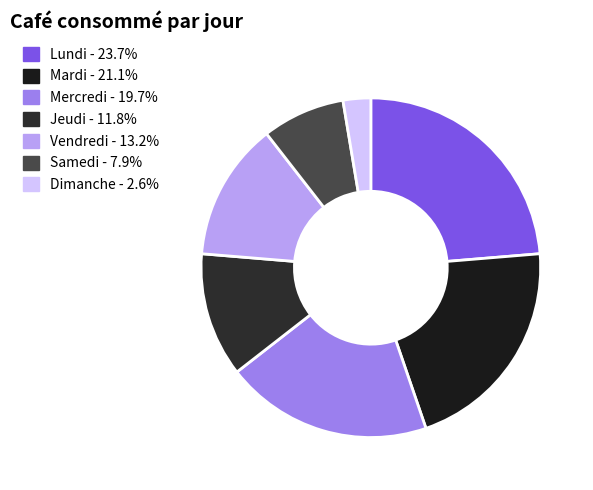

To the nearest percent, what is the average slice percentage?

14%